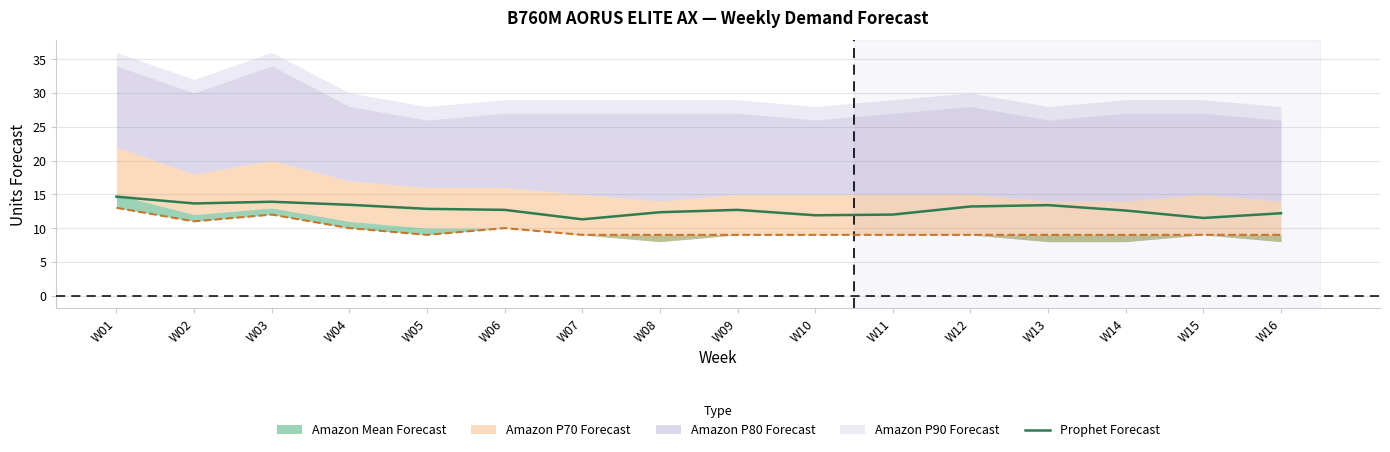

At which label is the value closest to 12?

W11